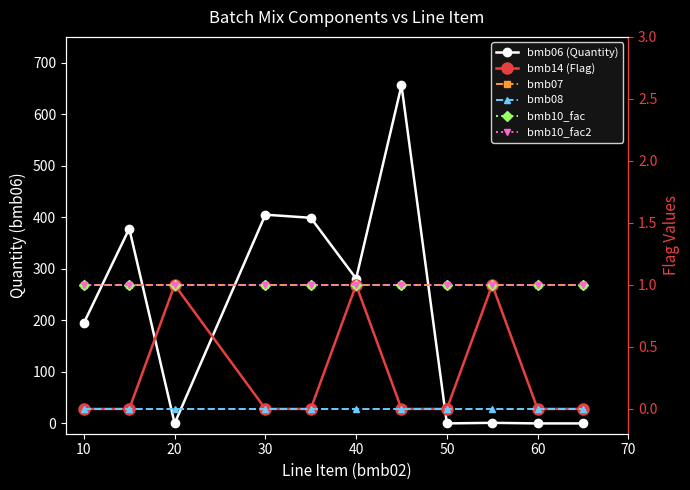

Reading left to right, list all the values displayed in this chart.

bmb06 (Quantity): 195.0	378.0	0.0	405.0	399.0	281.0	656.0	0.0	1.1	0.0	0.0
bmb14 (Flag): 0.0	0.0	1.0	0.0	0.0	1.0	0.0	0.0	1.0	0.0	0.0
bmb07: 1.0	1.0	1.0	1.0	1.0	1.0	1.0	1.0	1.0	1.0	1.0
bmb08: 0.0	0.0	0.0	0.0	0.0	0.0	0.0	0.0	0.0	0.0	0.0
bmb10_fac: 1.0	1.0	1.0	1.0	1.0	1.0	1.0	1.0	1.0	1.0	1.0
bmb10_fac2: 1.0	1.0	1.0	1.0	1.0	1.0	1.0	1.0	1.0	1.0	1.0